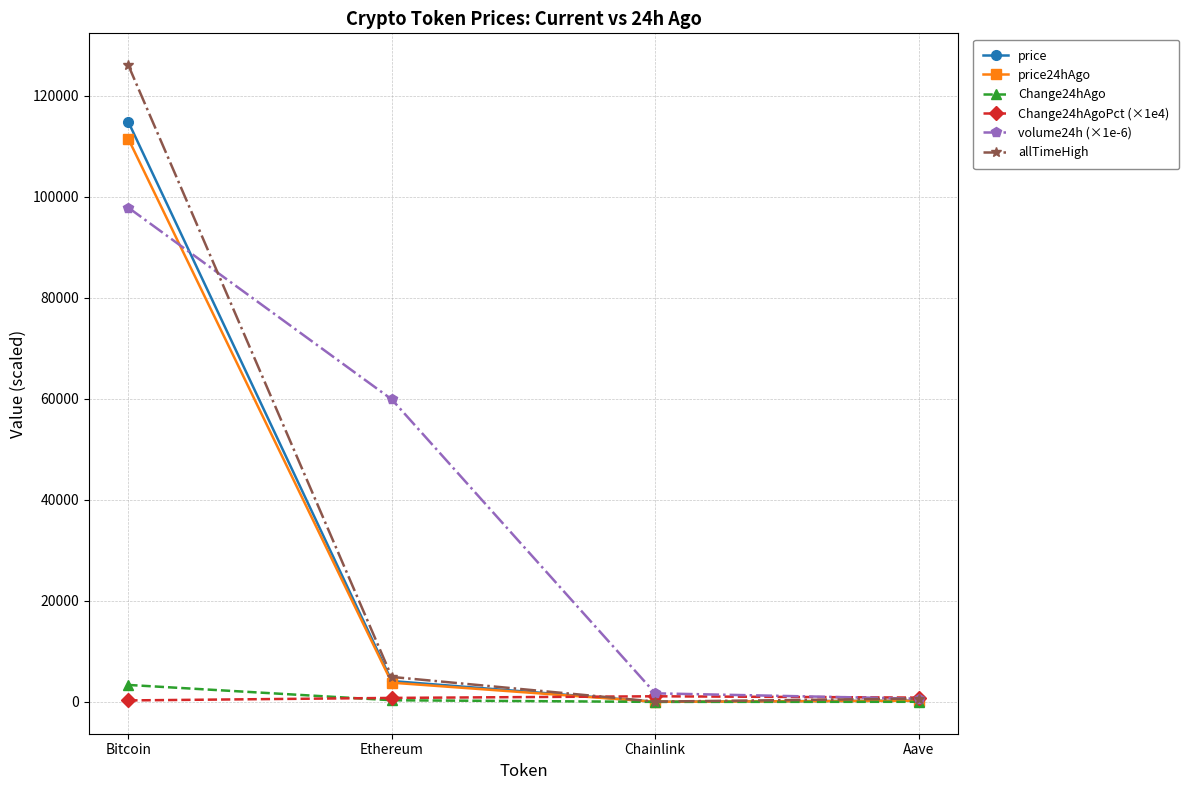

What position from the left is Bitcoin?

1